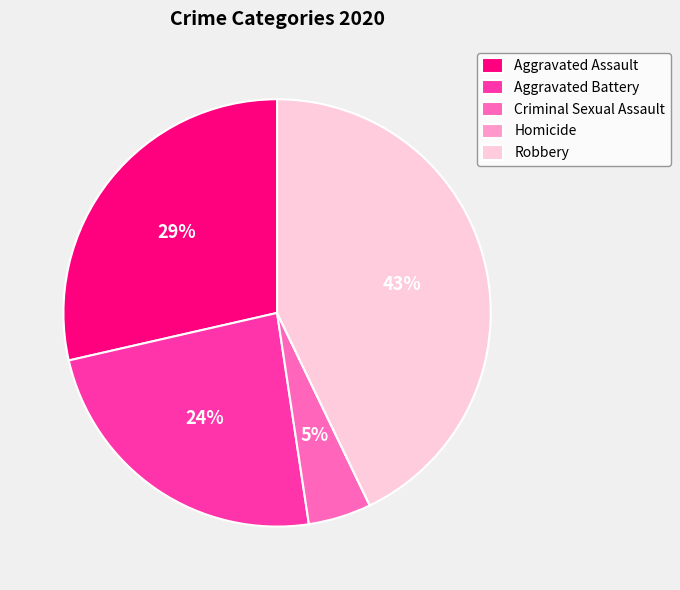

True or false: Robbery accounts for 37% of the total.

False